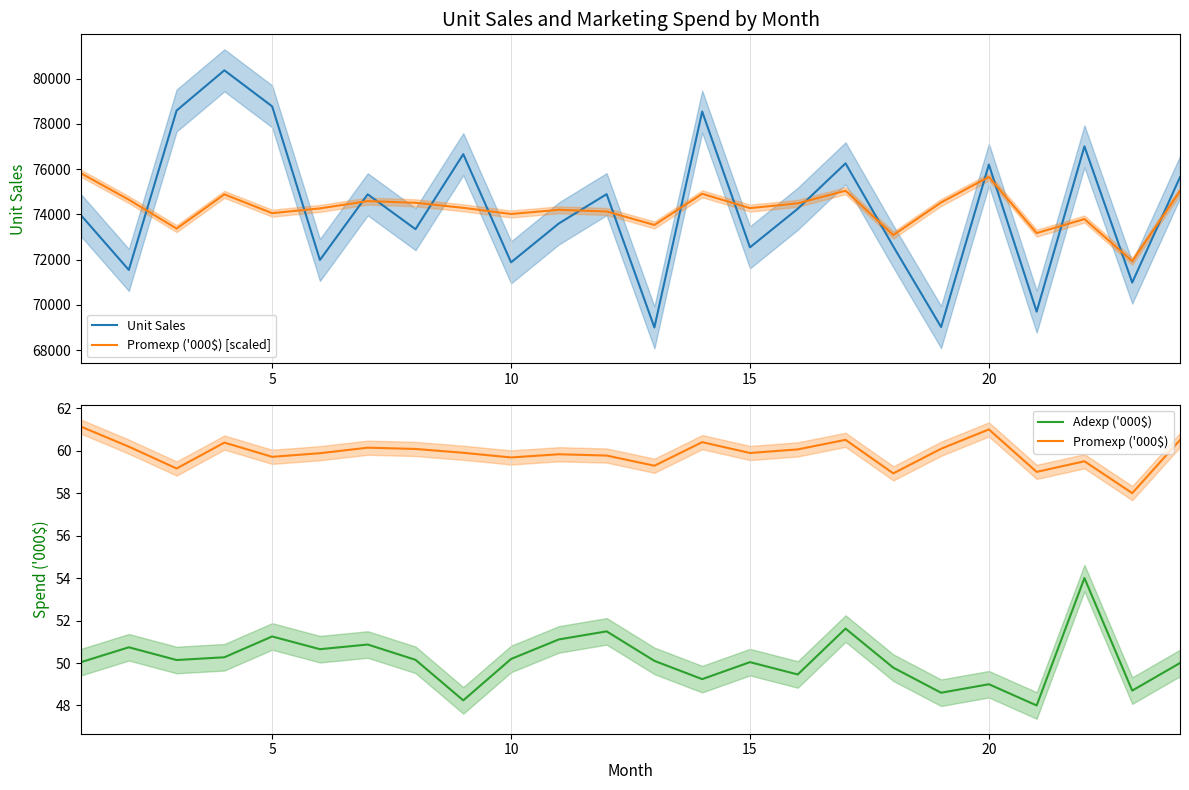

Rank the series by their maximum value, from highest to lowest.

Unit Sales, Promexp ('000$) [scaled], Promexp ('000$), Adexp ('000$)